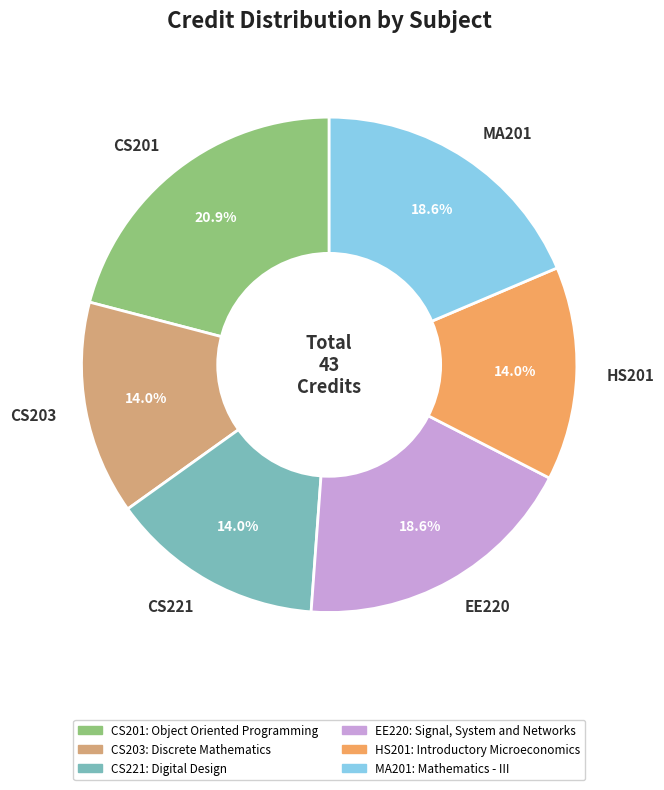

Which has a higher value, EE220 or HS201?

EE220